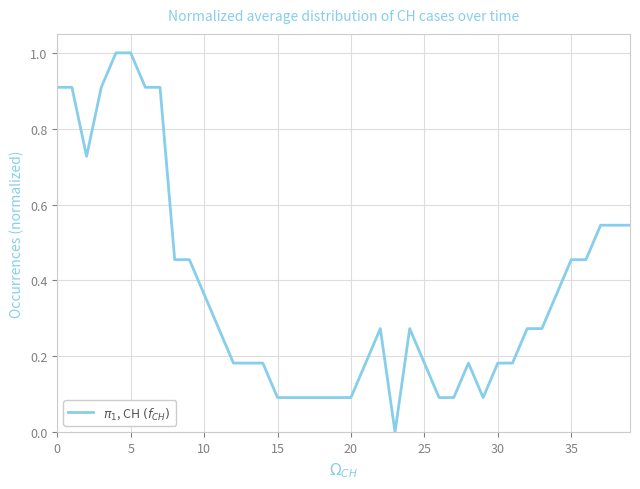

What is the difference between the maximum and minimum values?

1.0